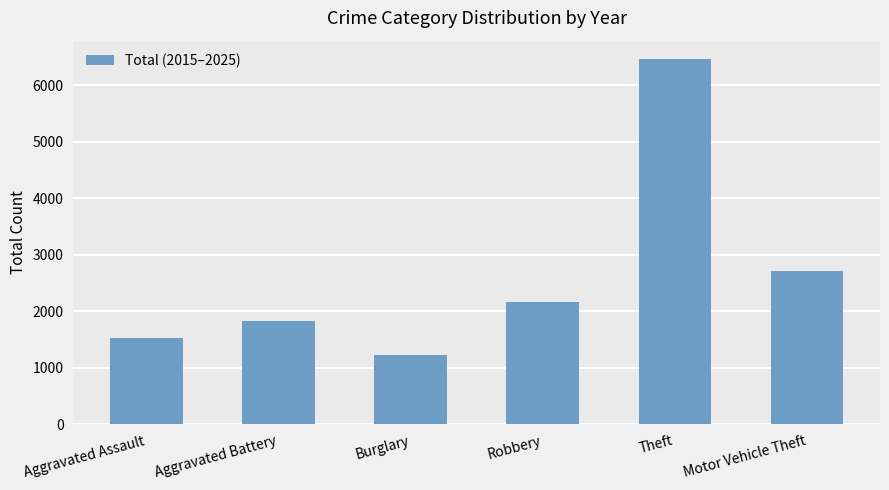

The value at Aggravated Battery is 1827. True or false?

True